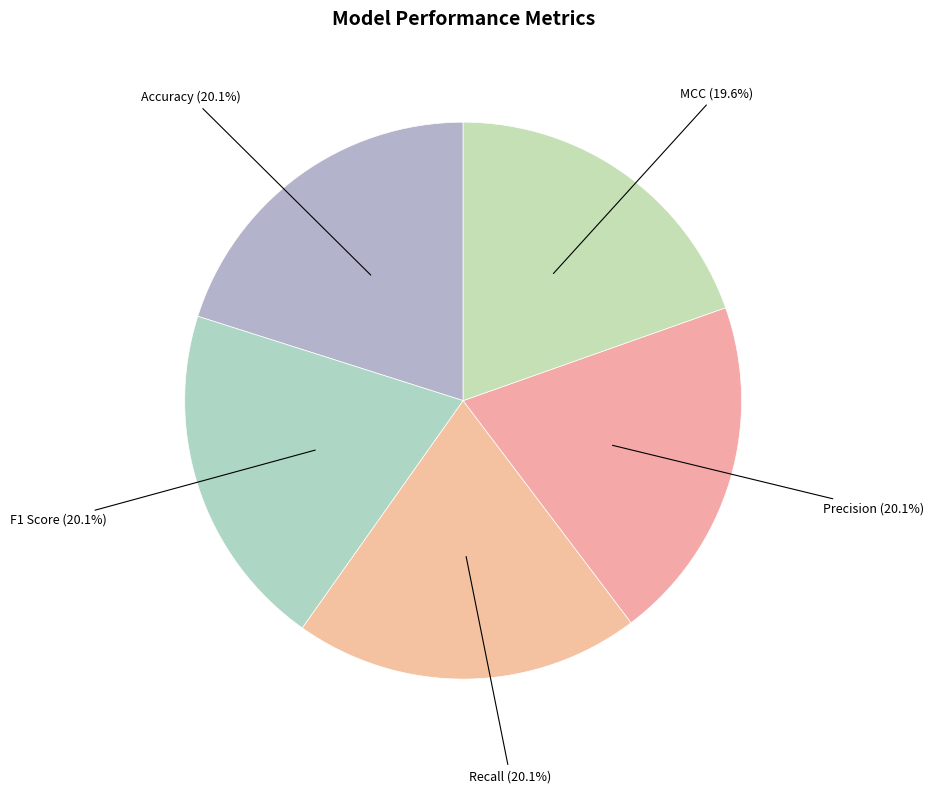

What is the total percentage of Accuracy and Precision?

40.2%